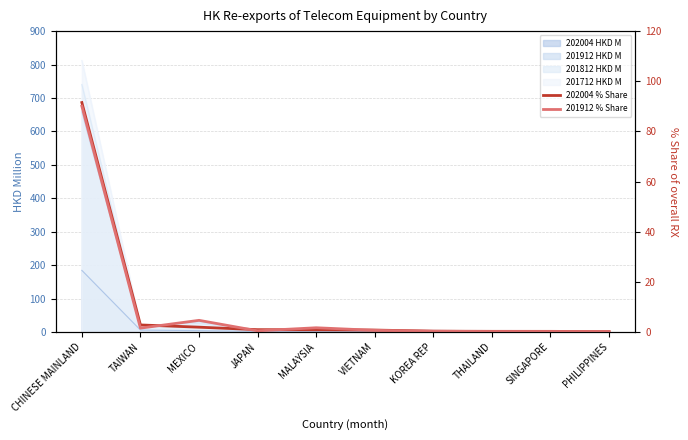

Which series changed the most between MEXICO and VIETNAM?

201912 % Share